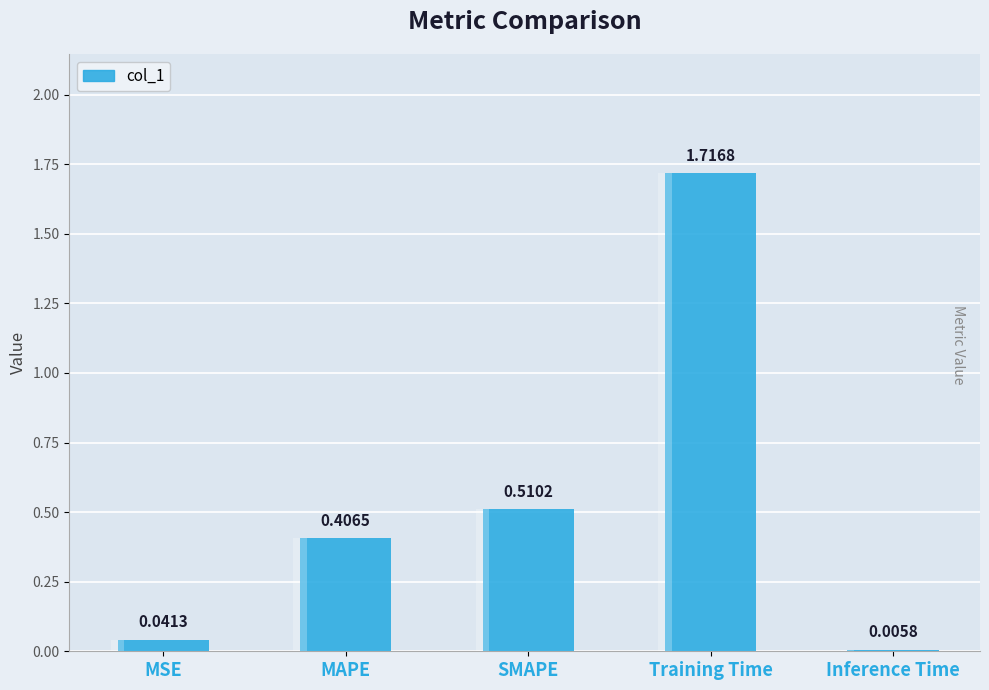

What is the average value?

0.5